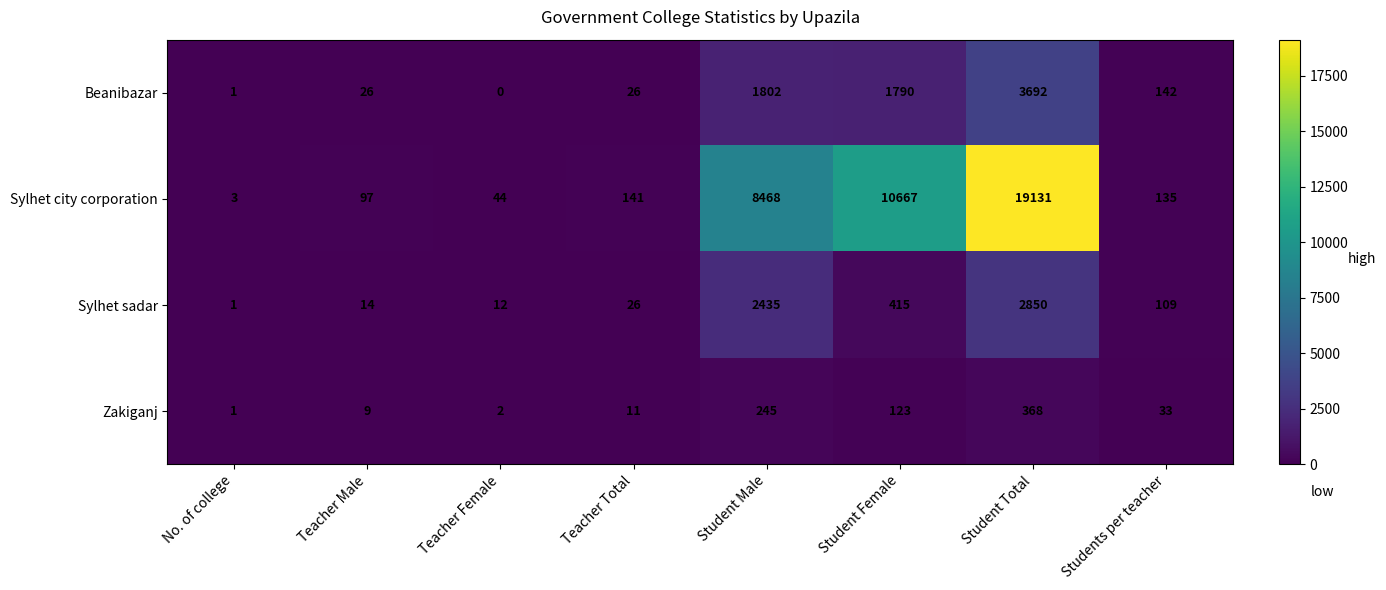

Is it true that Sylhet sadar equals 7 at Teacher Male?

False